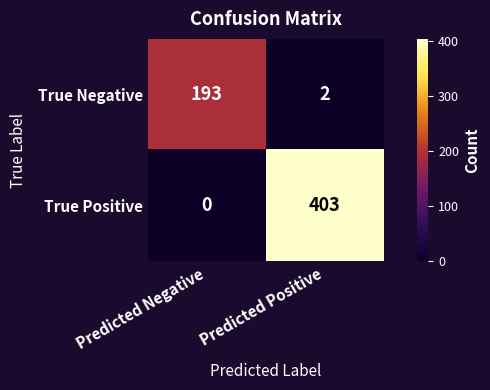

What is the average value of the True Positive series?

202